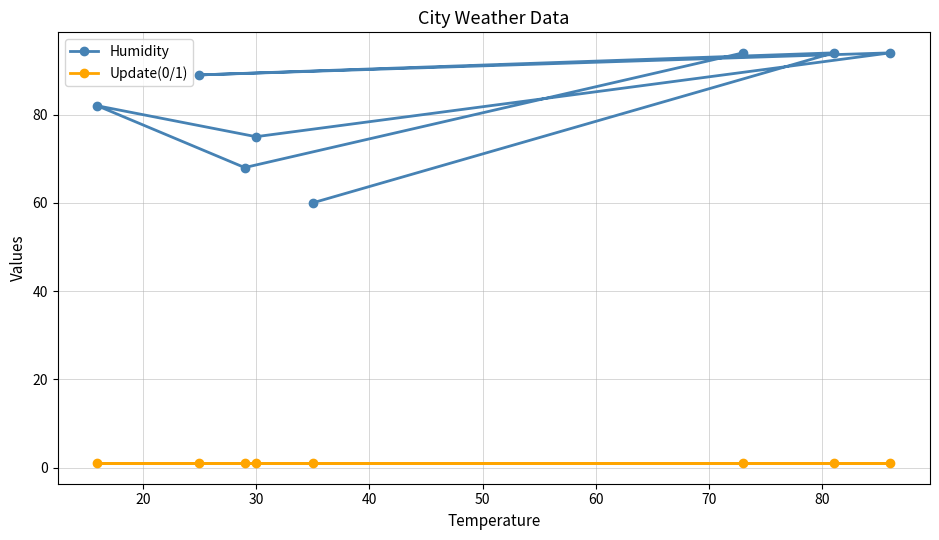

Rank the series by their average value, from highest to lowest.

Humidity, Update(0/1)